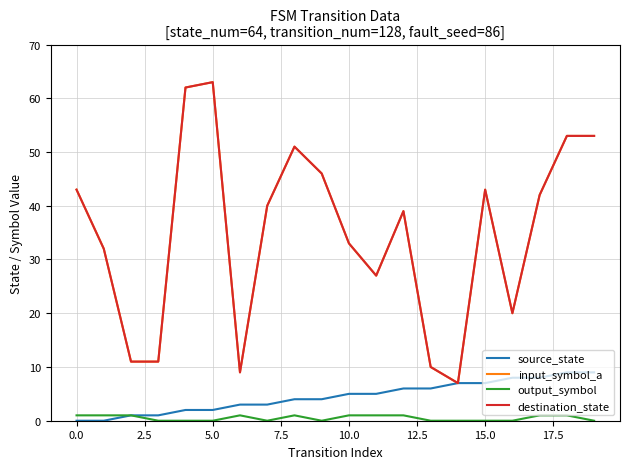

True or false: output_symbol and source_state cross at least once.

False